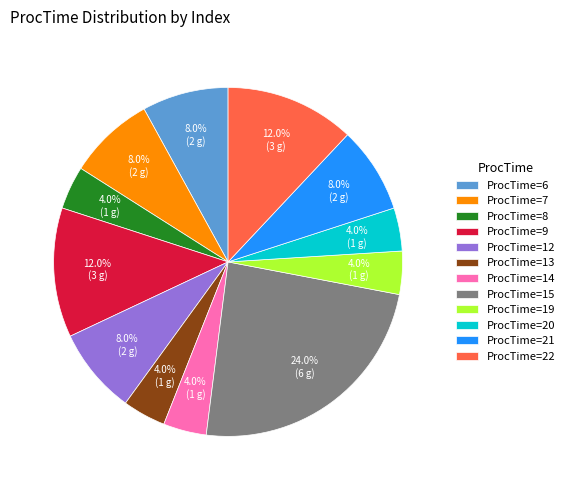

Does any single category account for the majority?

No